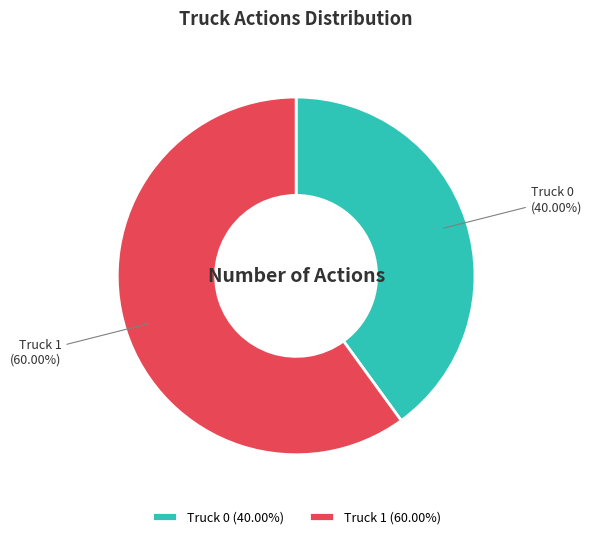

Rank the categories by value from highest to lowest.

Truck 1, Truck 0